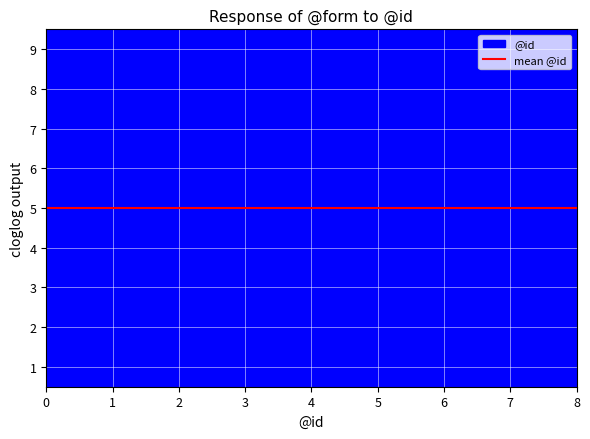

At which label does the data first exceed 5?

5